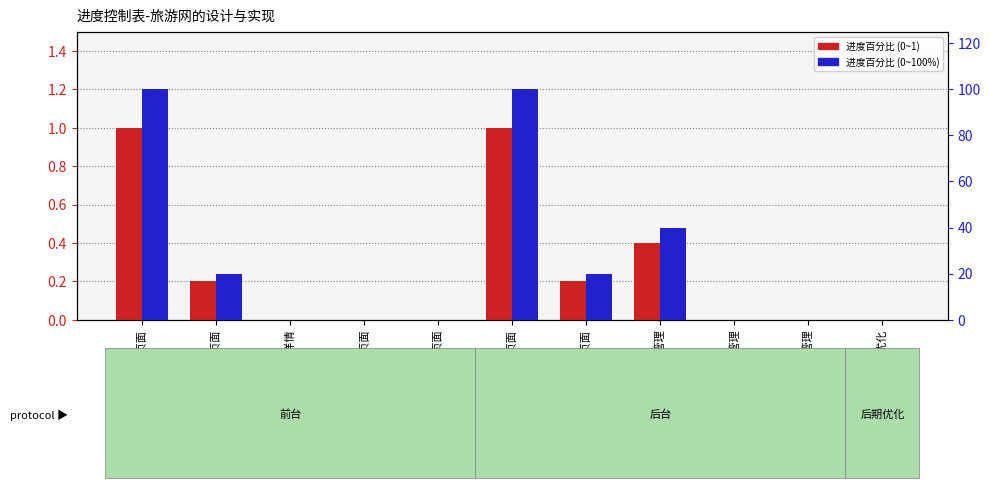

Reading left to right, transcribe all the data shown in this chart.

进度百分比(主轴): 1.0	0.2	0.0	0.0	0.0	1.0	0.2	0.4	0.0	0.0	0.0
进度百分比%: 100.0	20.0	0.0	0.0	0.0	100.0	20.0	40.0	0.0	0.0	0.0